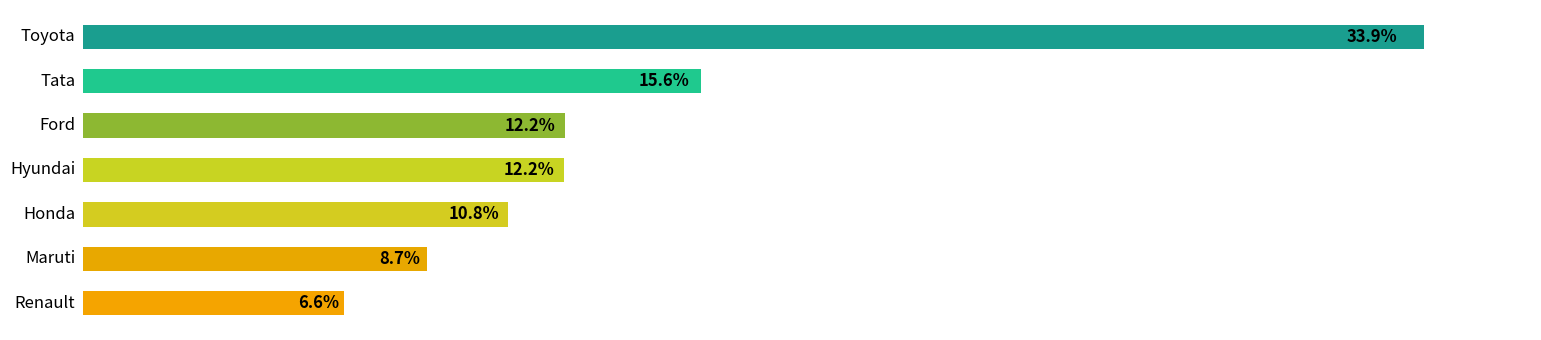

Does the chart contain any negative values?

No